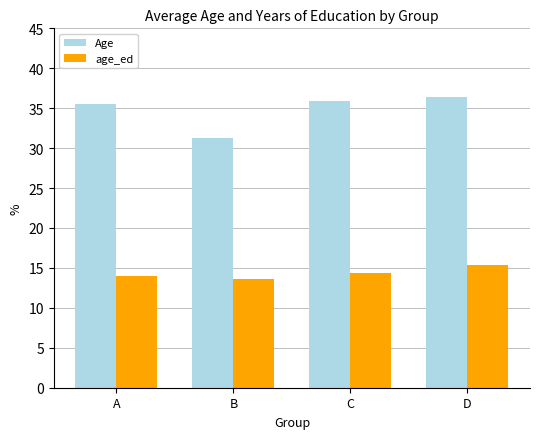

Reading left to right, what are all the values shown in this chart?

Age: 35.5	31.3	35.9	36.4
age_ed: 14.0	13.6	14.4	15.4